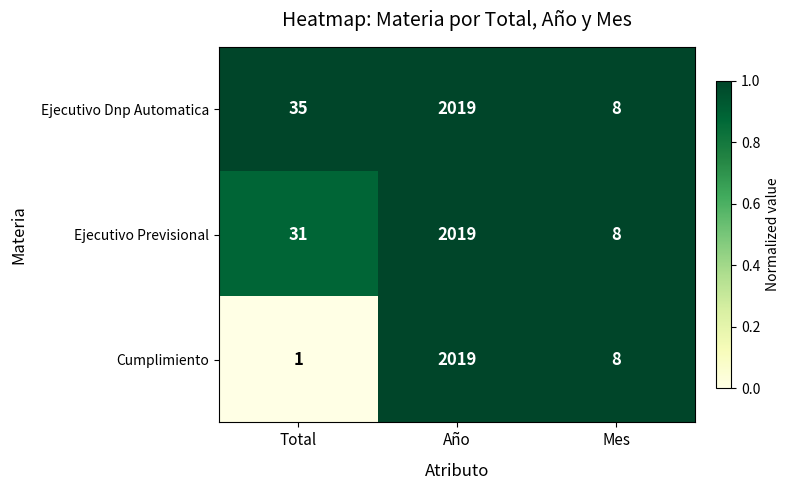

Which series has the largest total across all categories?

Ejecutivo Dnp Automatica